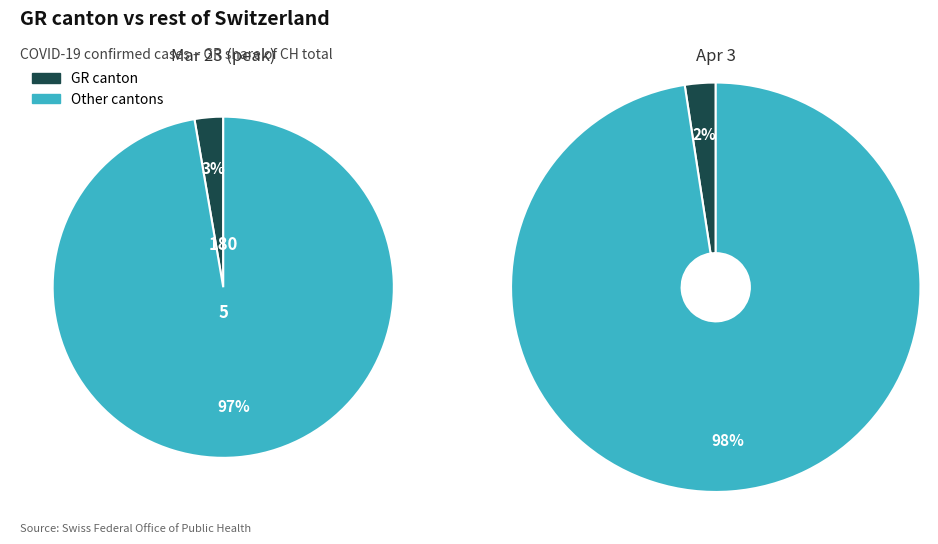

The 5 slice represents 30% of the pie. True or false?

False